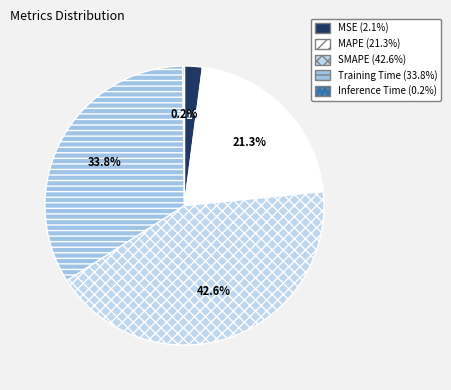

Which slice is the smallest?

Inference Time